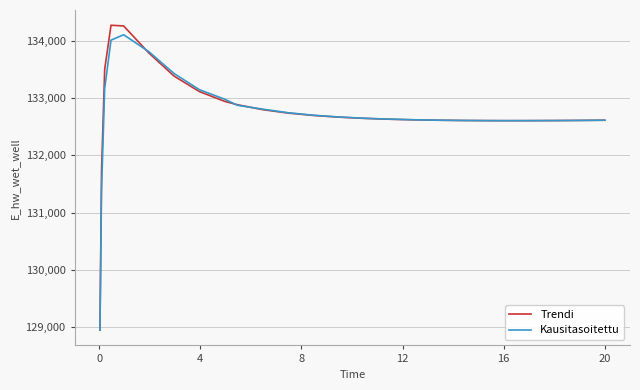

What is the greatest value displayed?

134278.6